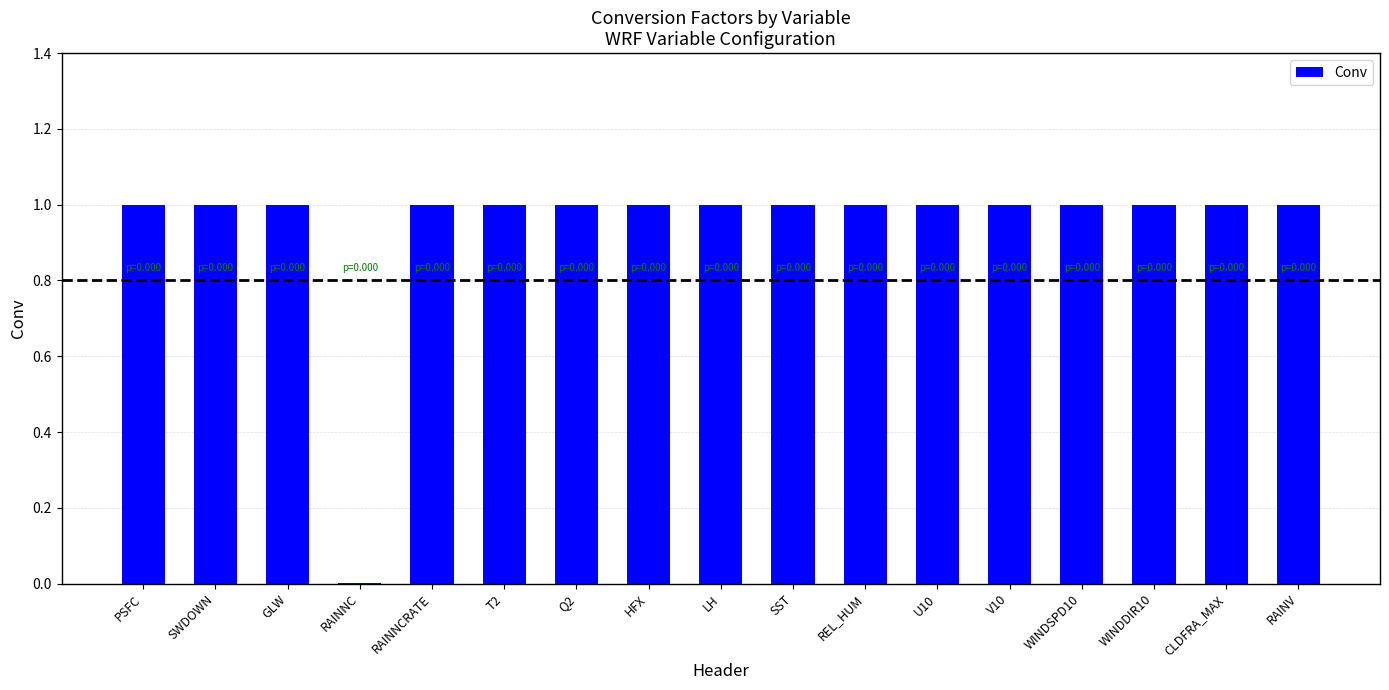

What is the maximum value shown in the chart?

1.0